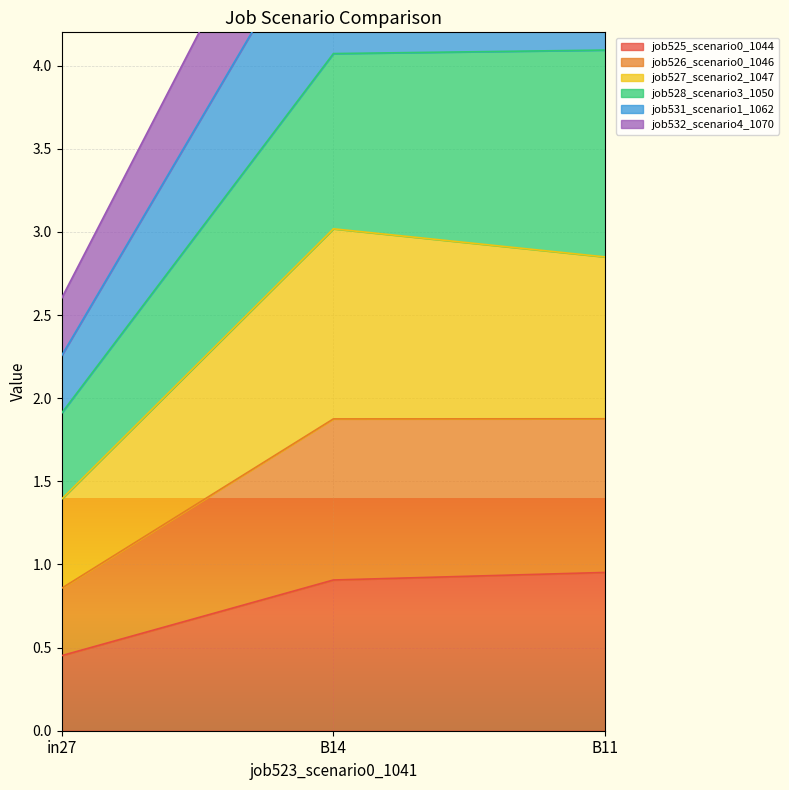

At which label is job525_scenario0_1044 closest to 0?

in27